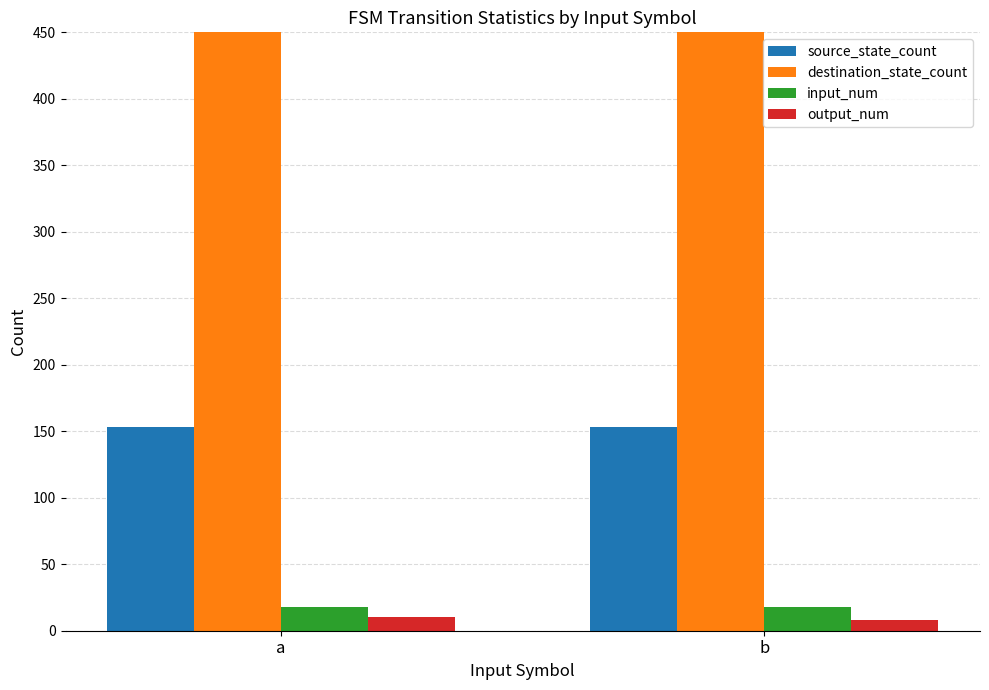

What is the spread (max minus min) of values at b?

577